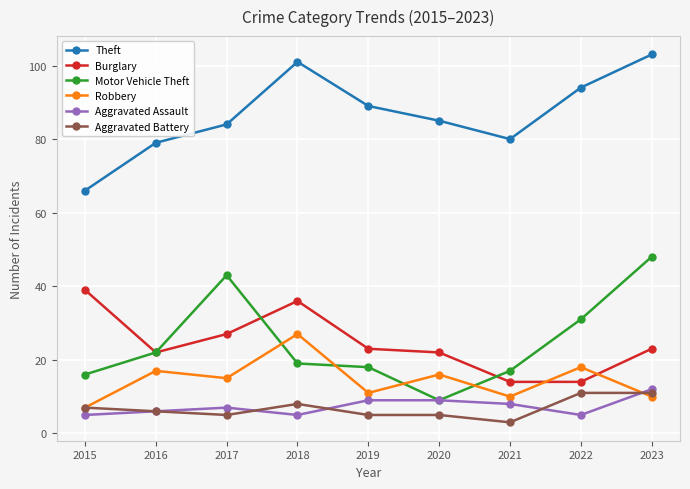

Is this an area chart (filled region under the line)?

No